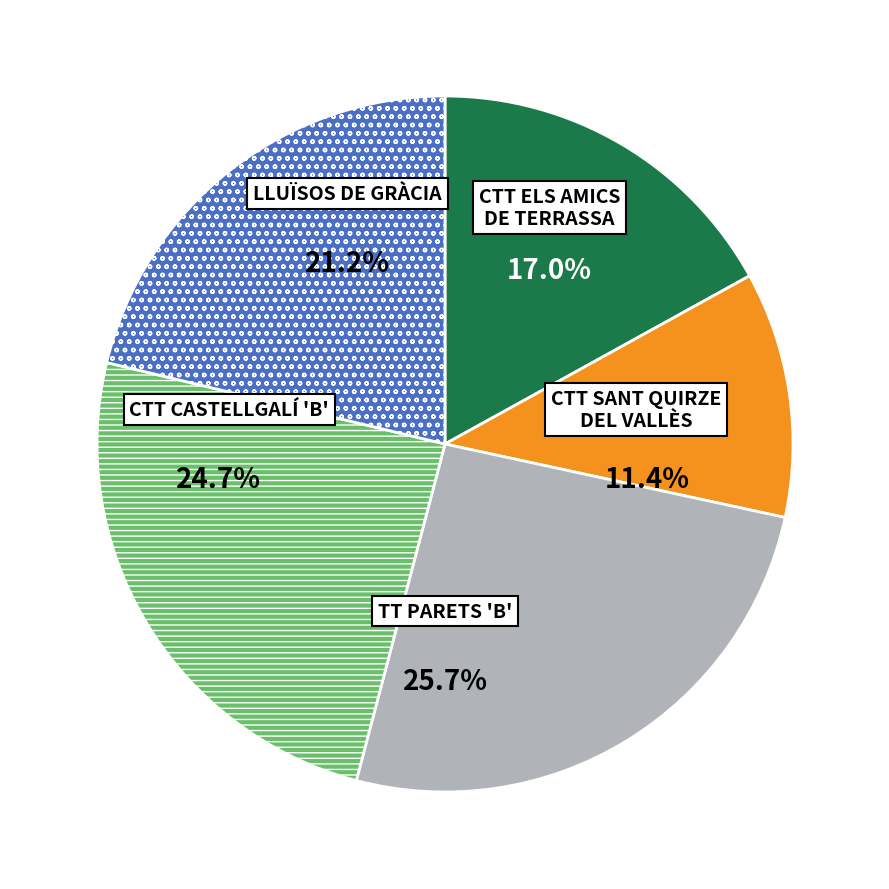

Is there a majority slice in this chart?

No